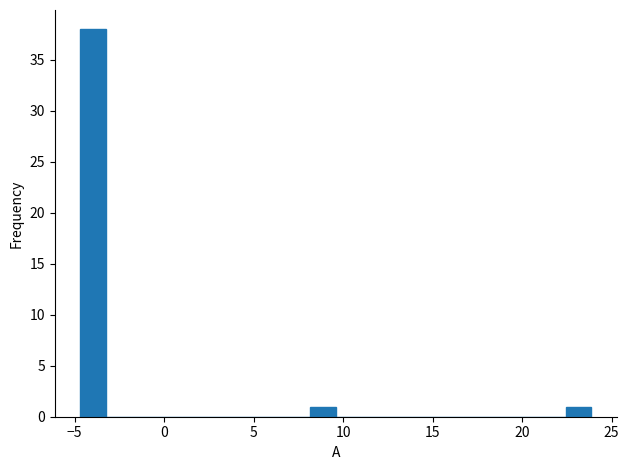

Read against the x-axis, roughly where is the centre of the tallest bar?

-4.0